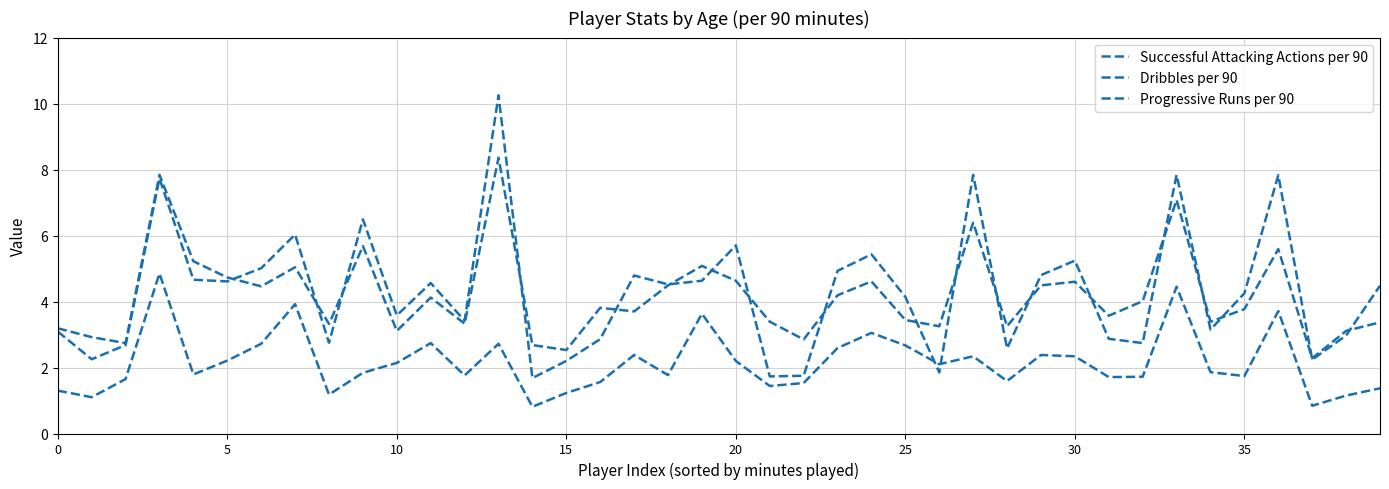

Rank the series by their maximum value, from highest to lowest.

Dribbles per 90, Successful Attacking Actions per 90, Progressive Runs per 90